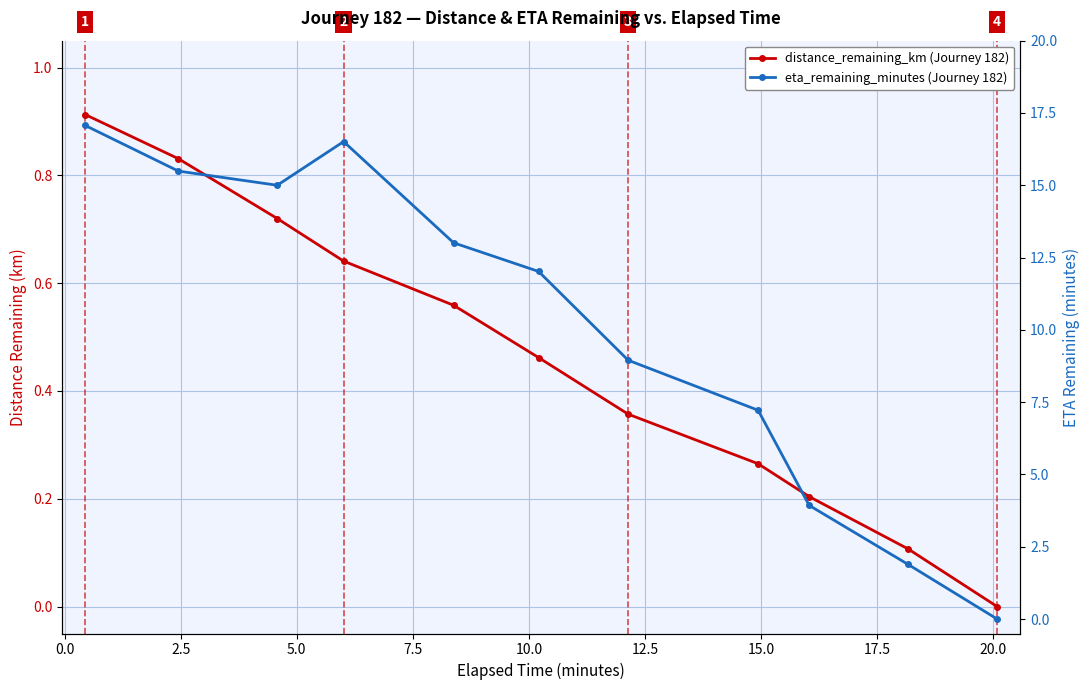

Is the value of eta_remaining_minutes at 22.5 greater than the value of distance_remaining_km at 2.5?

No